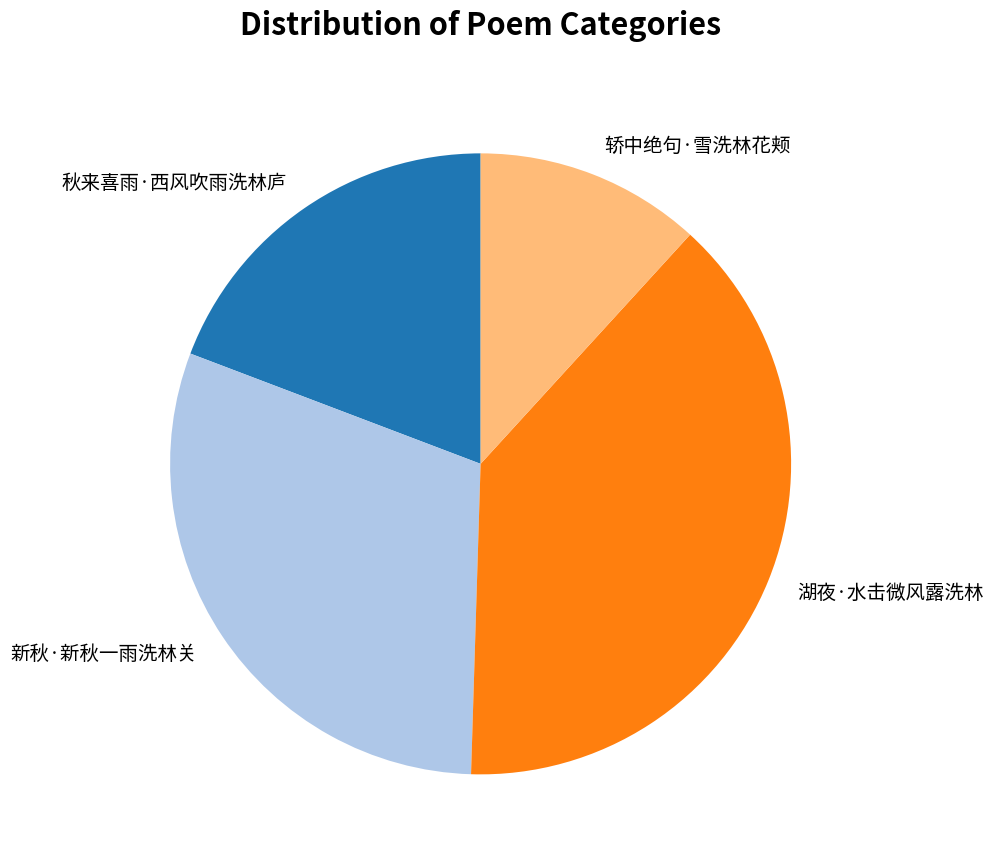

What is the largest slice in the pie chart?

湖夜·水击微风露洗林